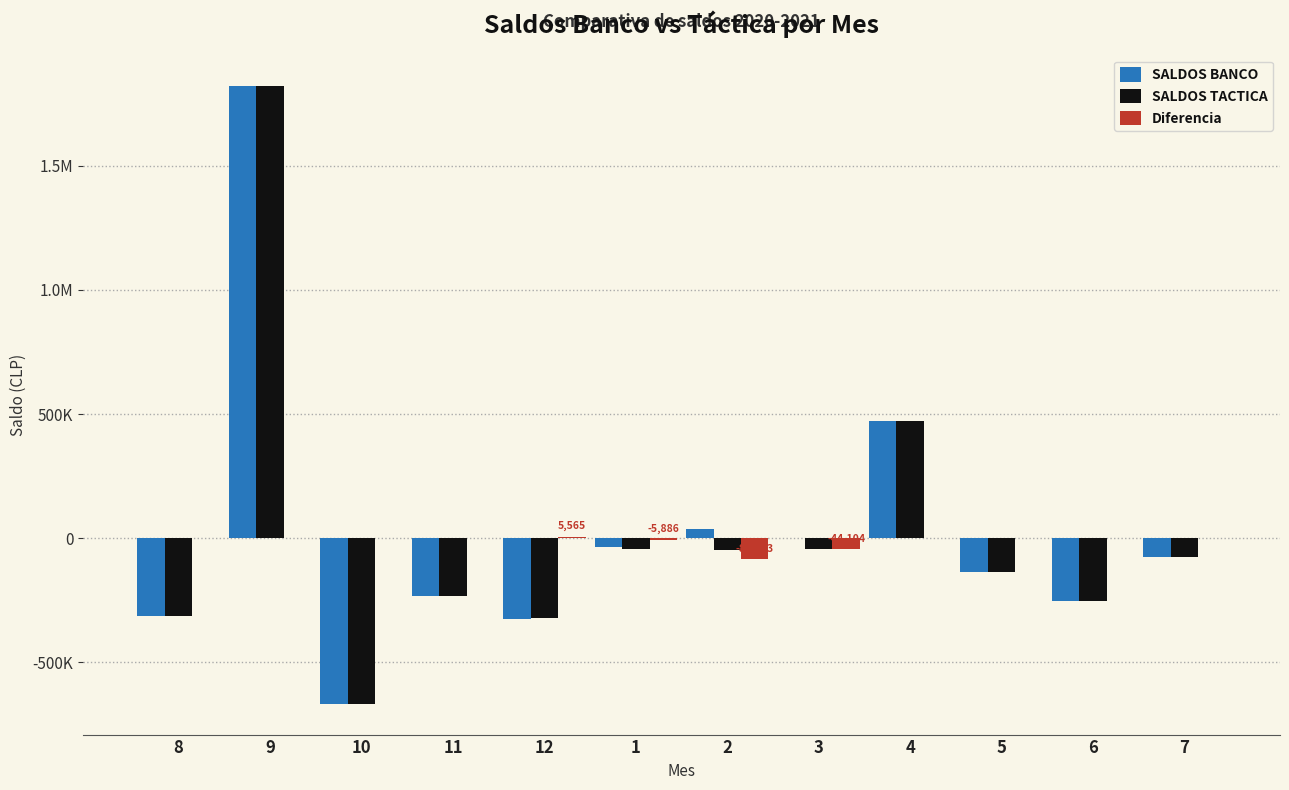

What is the maximum value shown in the chart?

1822957.7